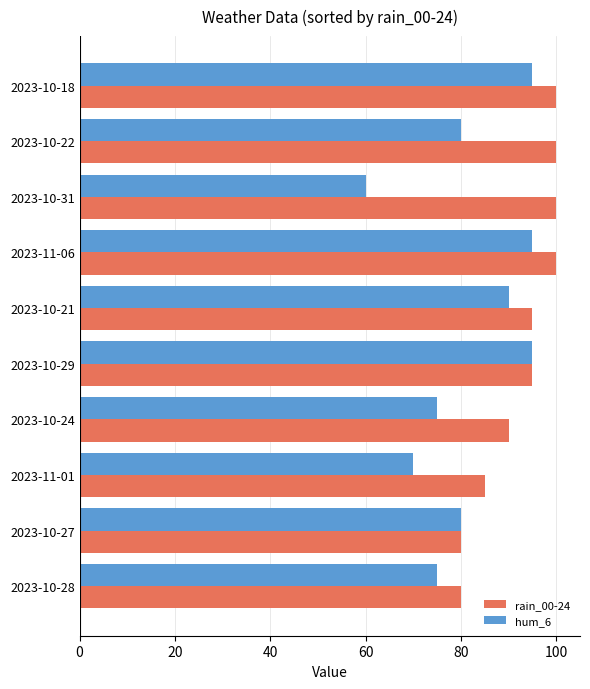

What is the spread (max minus min) of values at 2023-10-18?

5